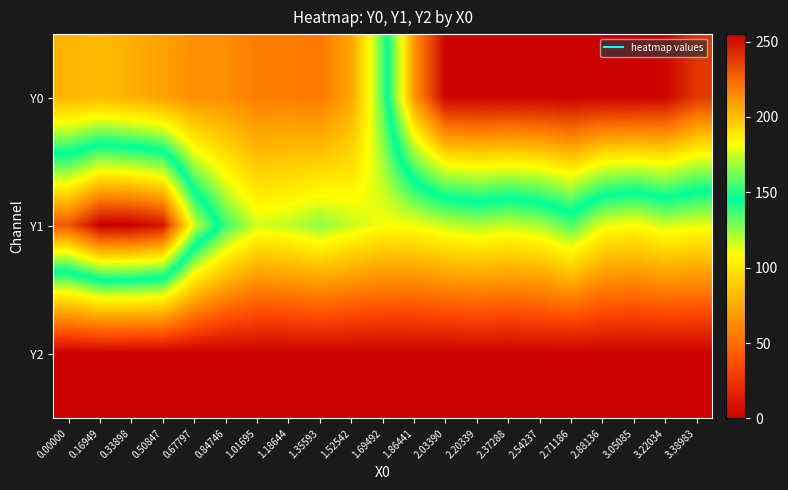

What is the maximum value shown in the chart?

255.0